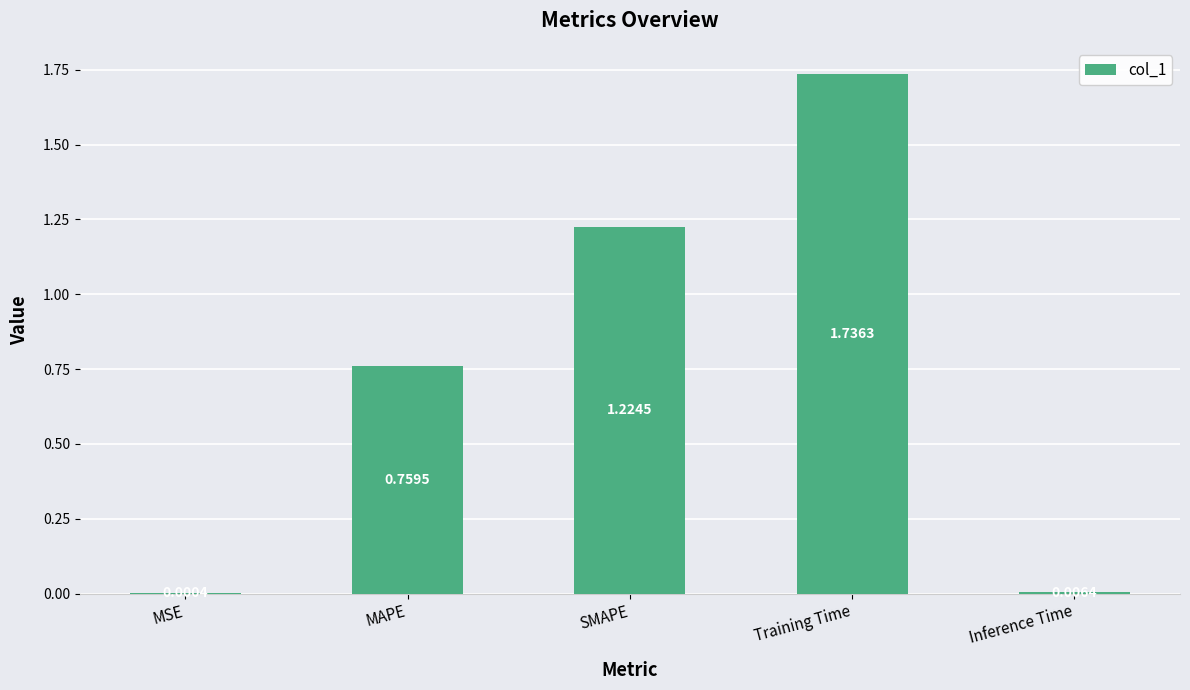

What is the sum of all values?

3.7